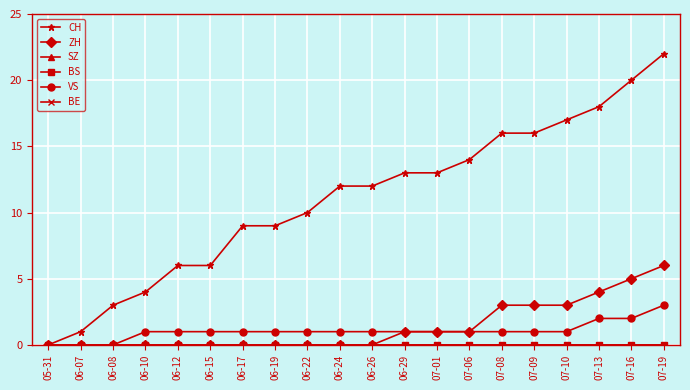

List the series in order of their peak value, lowest first.

SZ, BS, BE, VS, ZH, CH